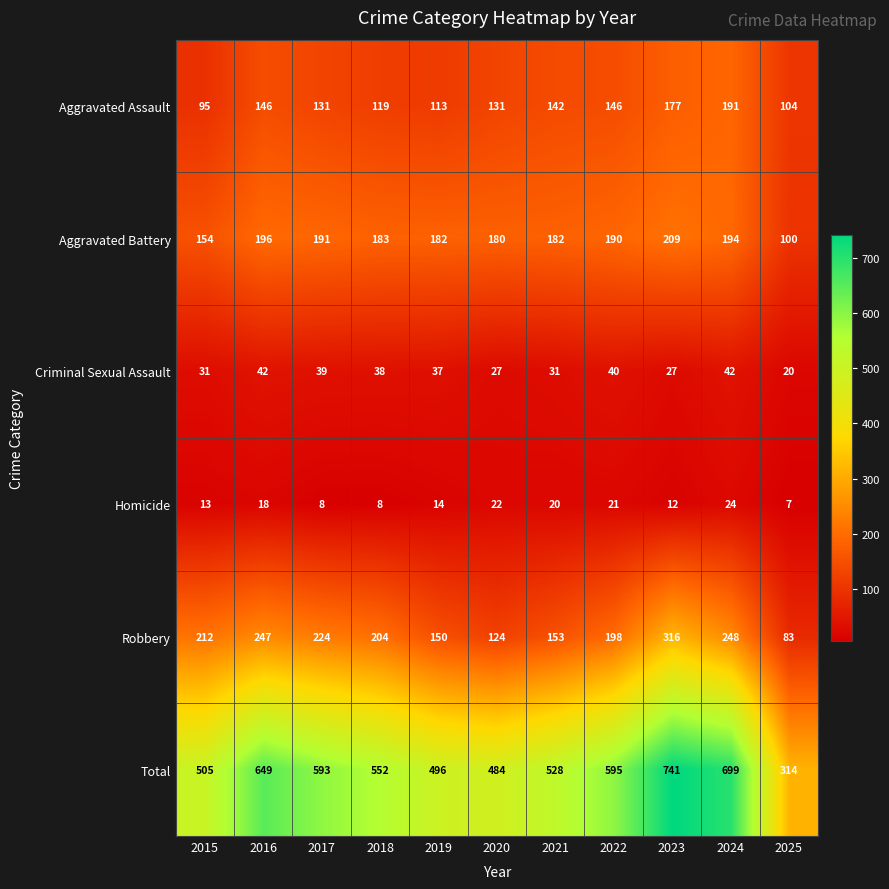

The value of Total at 2025 is 314. True or false?

True